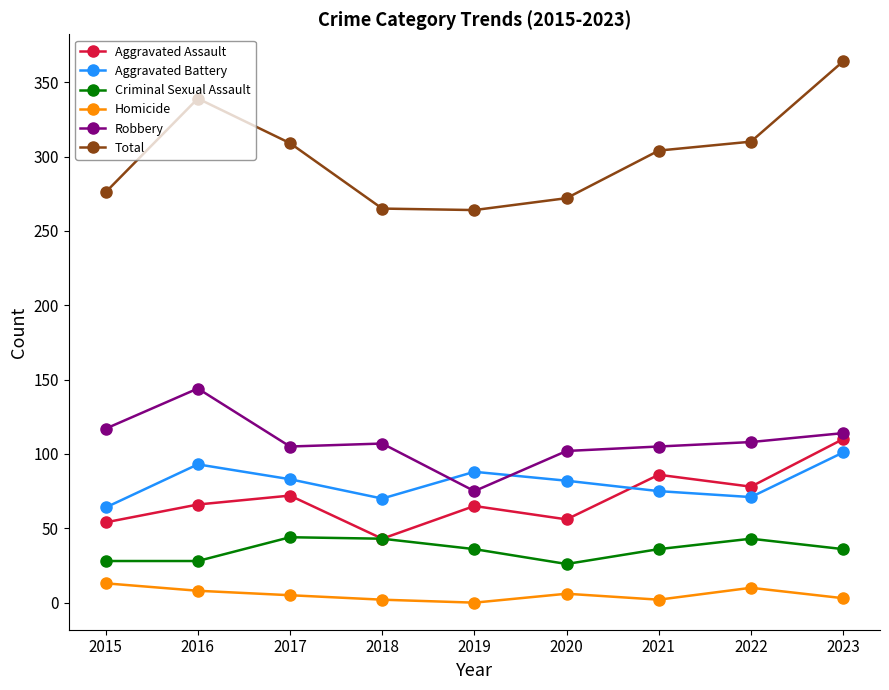

Is the value of Aggravated Assault at 2023 greater than the value of Homicide at 2015?

Yes